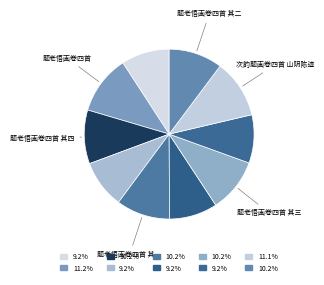

How many slices are in this pie chart?

10